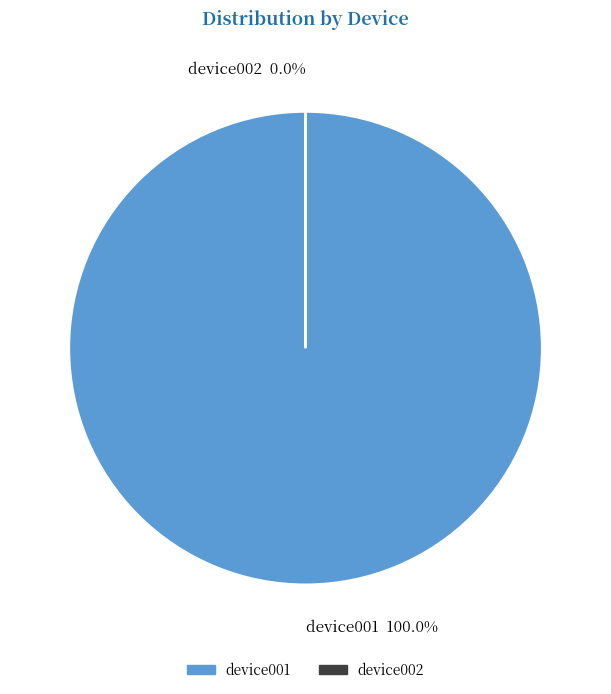

Which category has the smallest portion of the pie?

device002